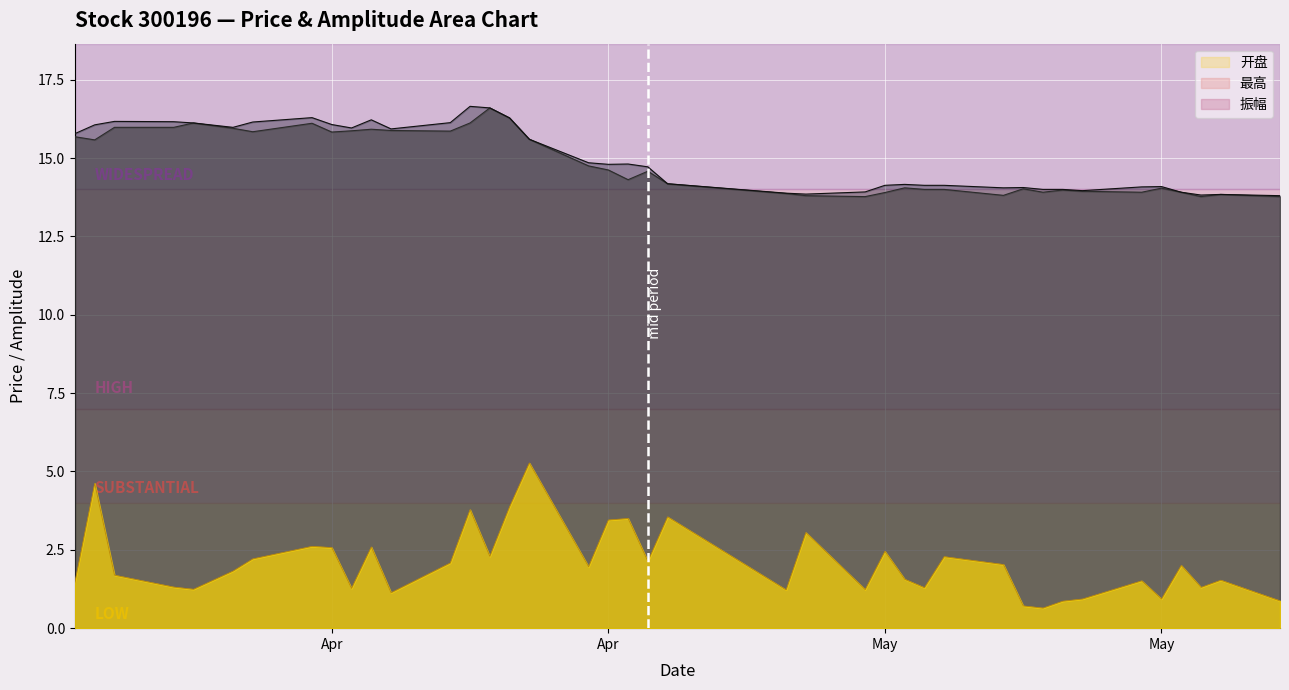

In 开盘, how many points are higher than both neighbors (excluding endpoints)?

10